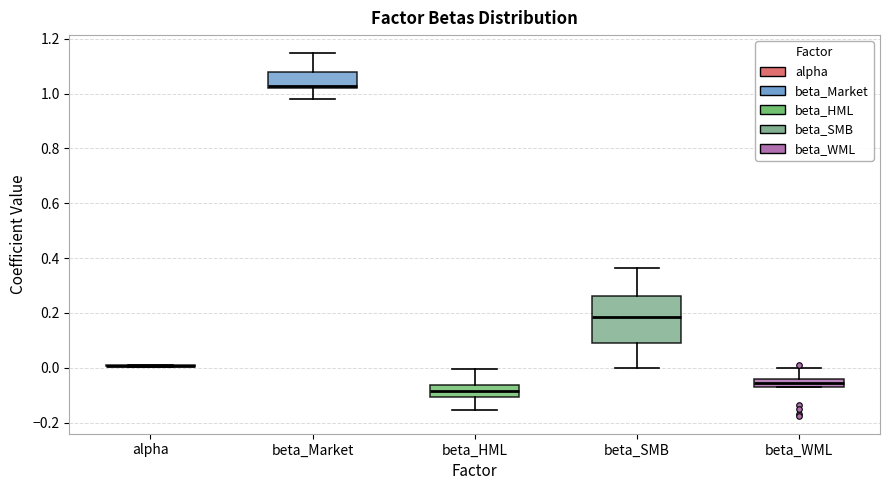

Where is the upper edge of the box for beta_WML on the y-axis? The values are not printed on the chart, so give them approximately, as read against the axis.

-0.04